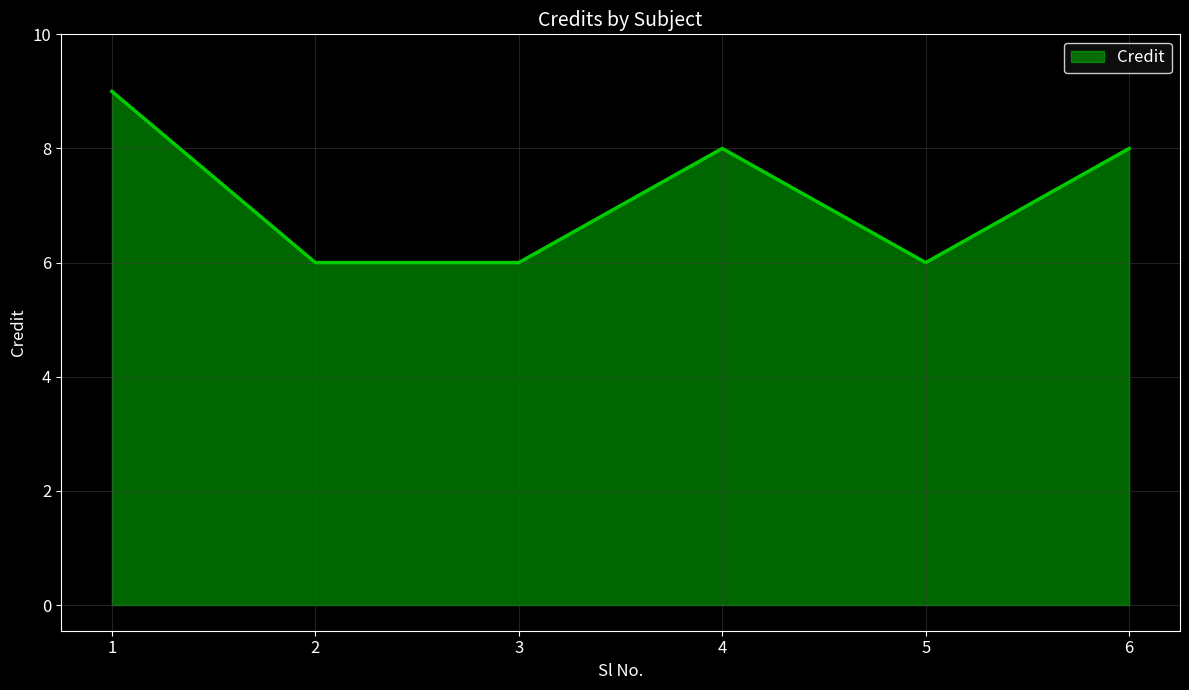

Reading left to right, what are all the values shown in this chart?

9	6	6	8	6	8